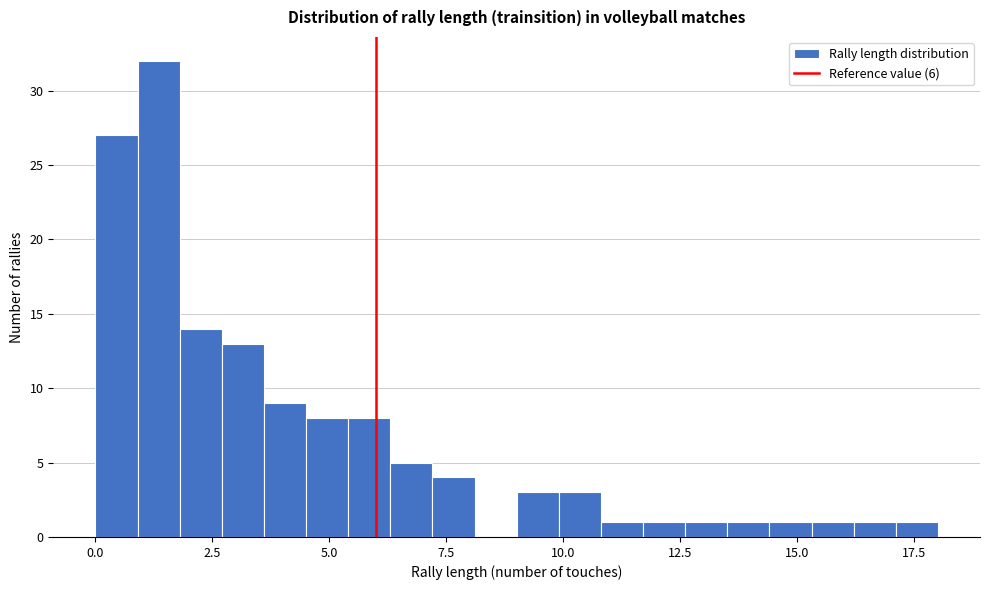

Around what value on the x-axis is the tallest bar? Give the approximate position of its centre, as read against the axis.

1.5